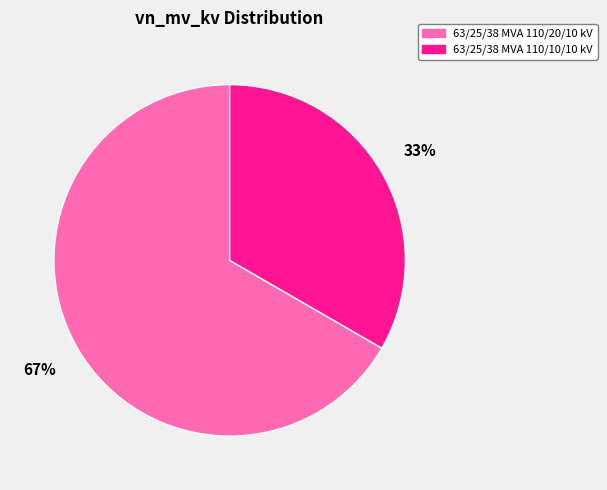

How many segments does this pie chart have?

2